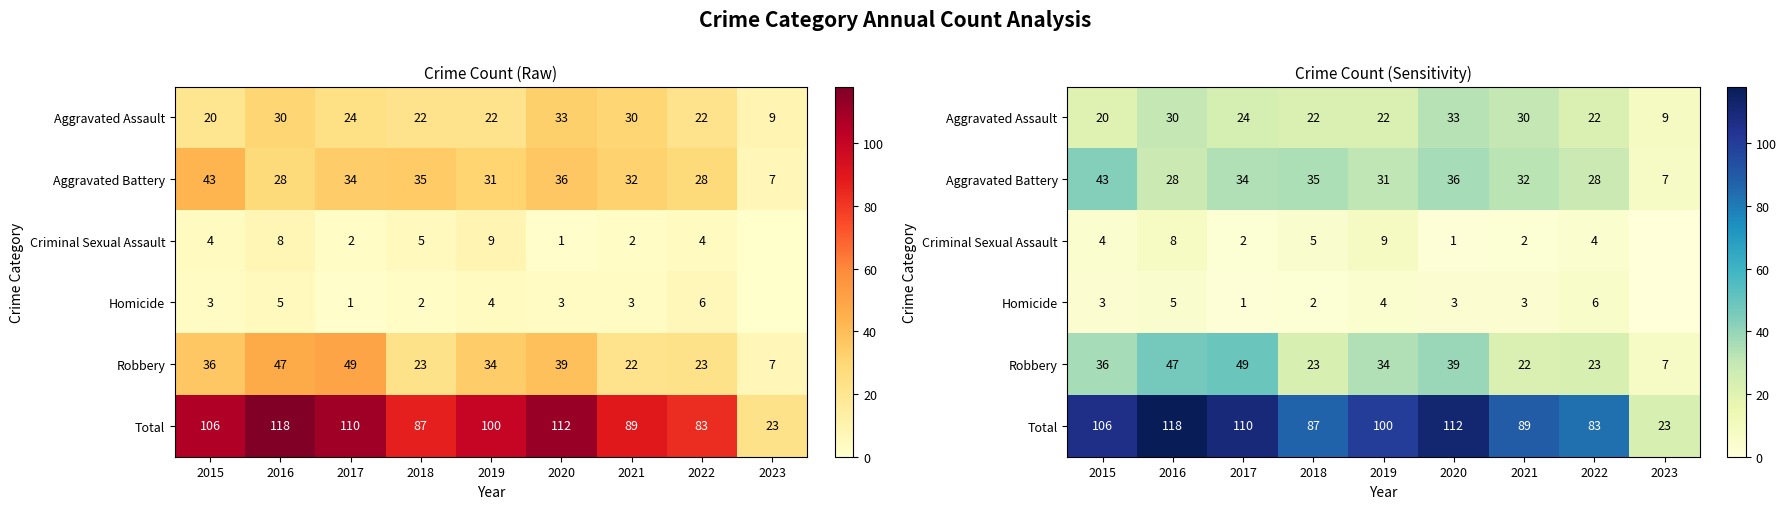

Which label corresponds to the largest value in the chart?

2016